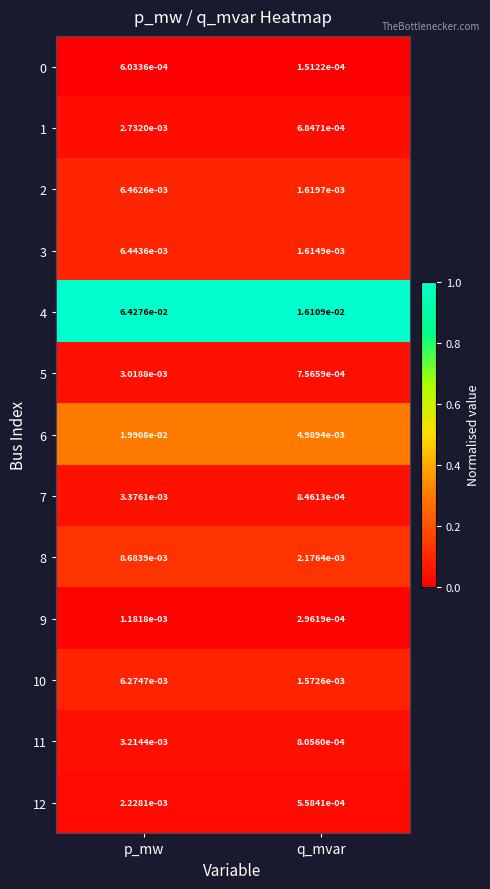

Which category has the highest value in the 5 series?

p_mw